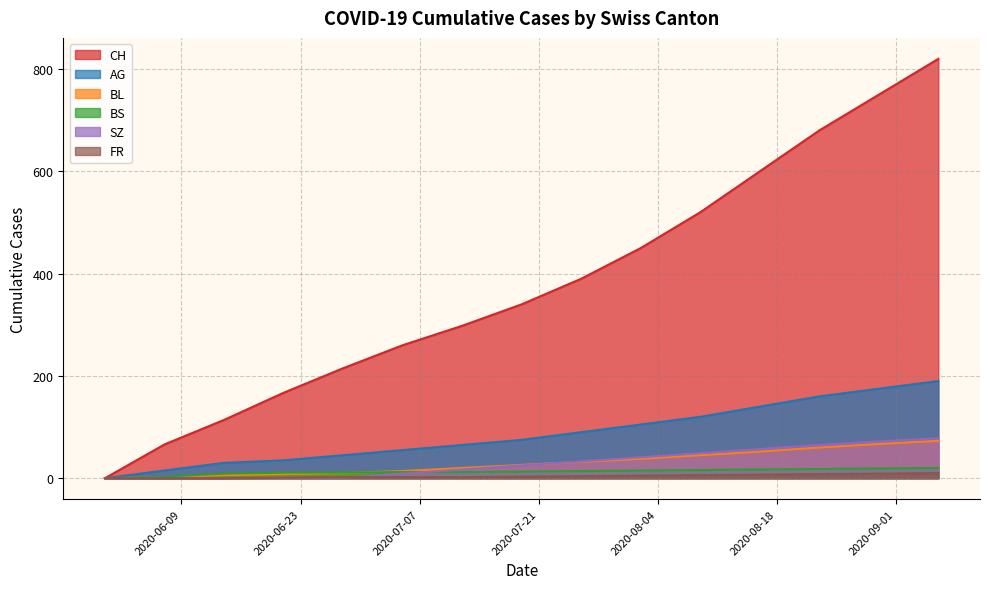

Reading left to right, what are all the values shown in this chart?

CH: 0	66	114	167	215	260	298	340	390	450	520	600	680	750	820
AG: 0	15	30	35	45	55	65	75	90	105	120	140	160	175	190
BL: 0	2	6	8	10	14	20	26	32	38	45	52	60	67	73
BS: 0	3	9	11	11	12	12	13	14	15	16	17	18	19	20
SZ: 0	0	0	1	1	9	17	25	33	41	49	57	65	72	78
FR: 0	0	0	1	2	2	2	3	4	5	6	7	8	9	10